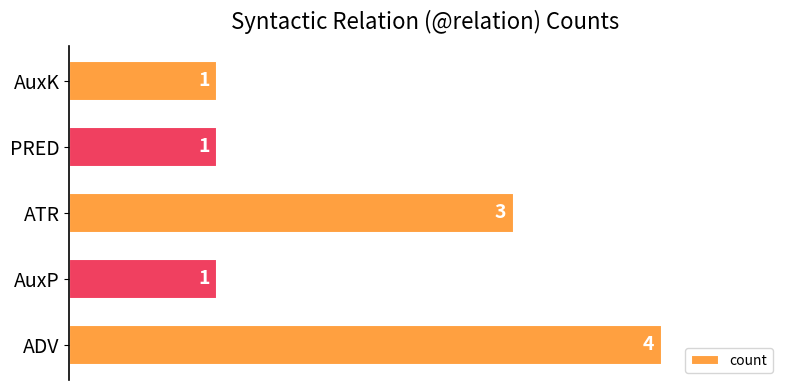

How many data points does each series have?

5